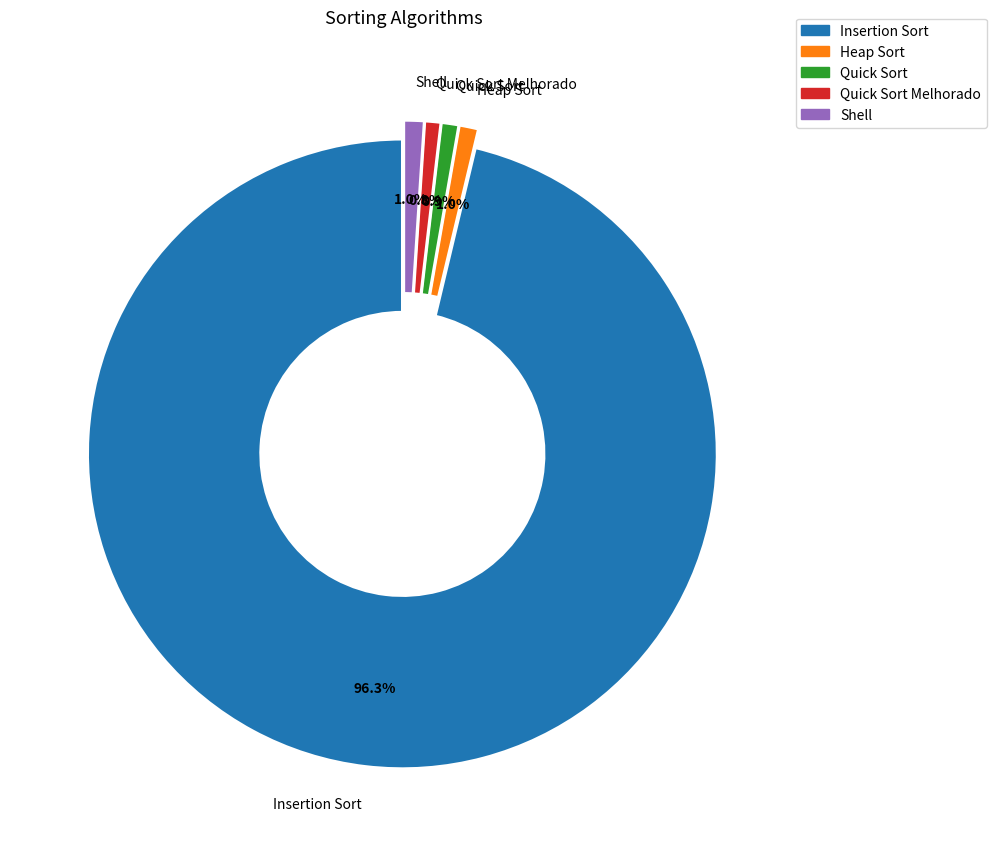

Is there any slice that represents more than half of the pie?

Yes